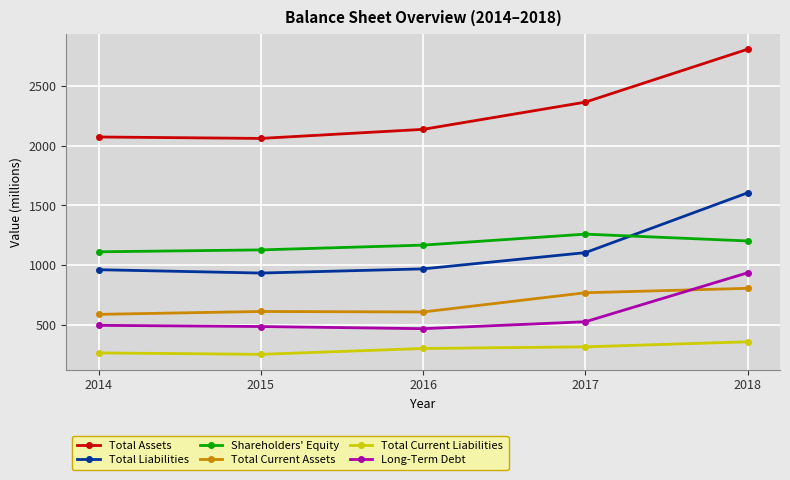

Which series has the largest range (max minus min)?

Total Assets